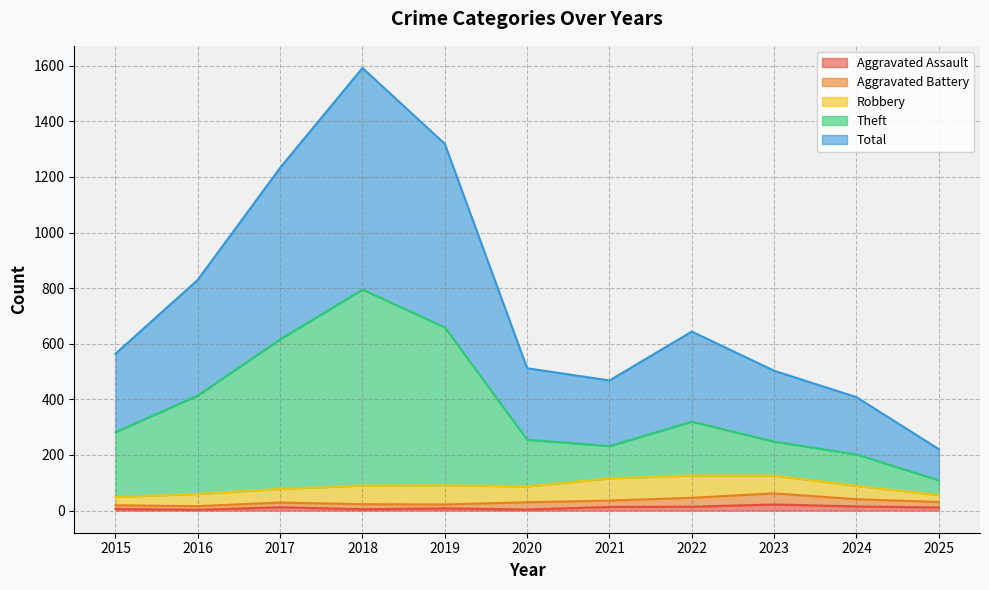

Where does the Theft series first go above 282?

2016